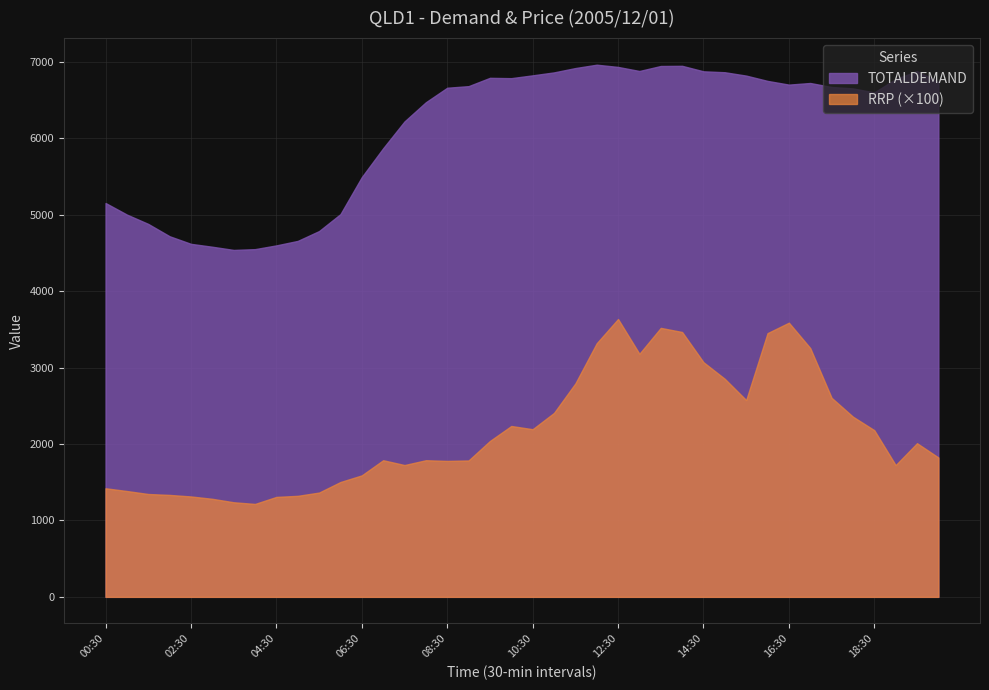

Is the value of TOTALDEMAND at 03:00 greater than the value of RRP at 00:30?

Yes